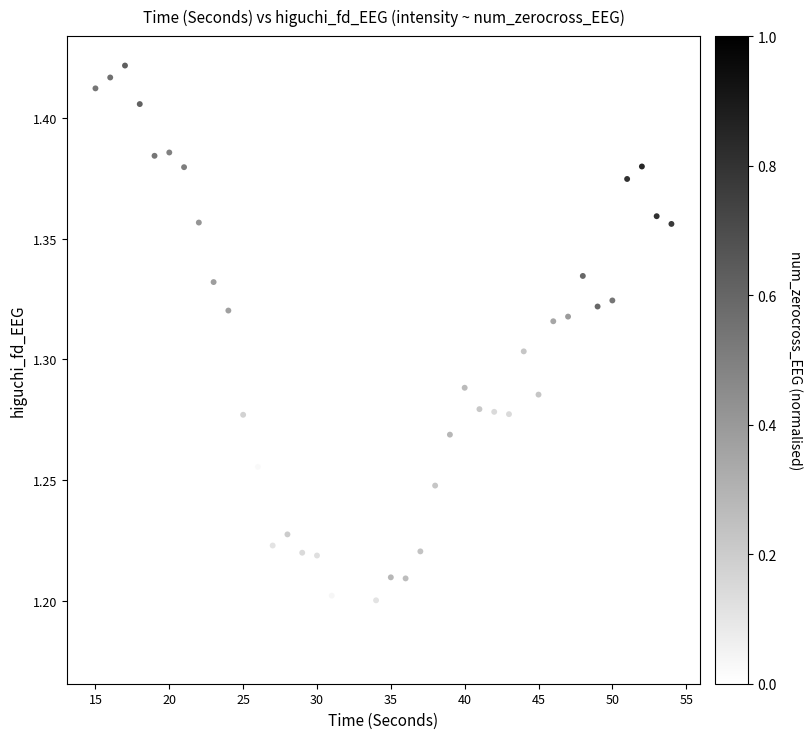

What is the range of X values (max minus min)?

39.0